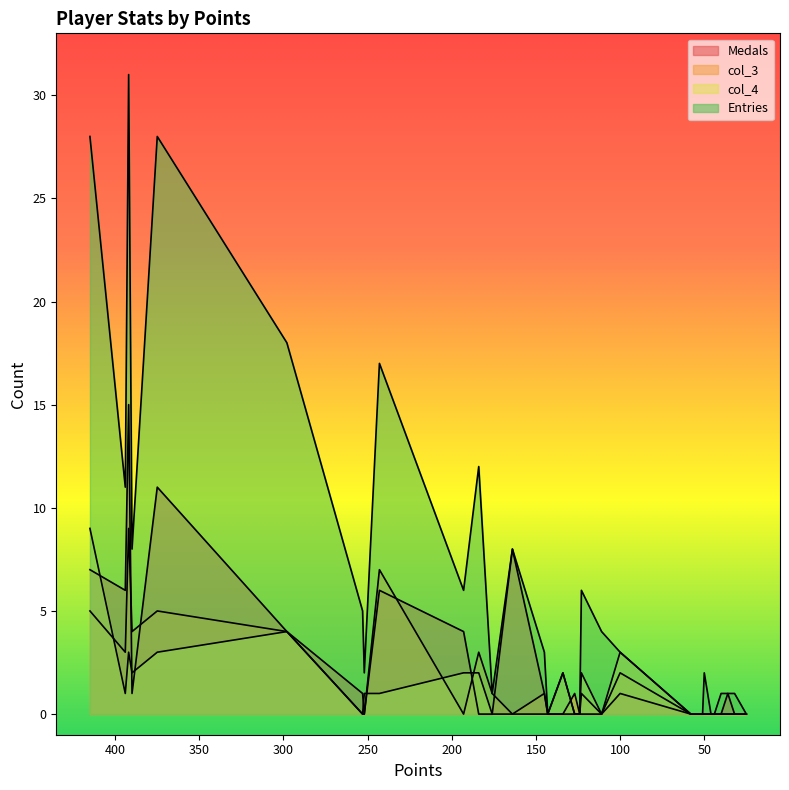

True or false: Entries has more than 0 interior local peaks.

True